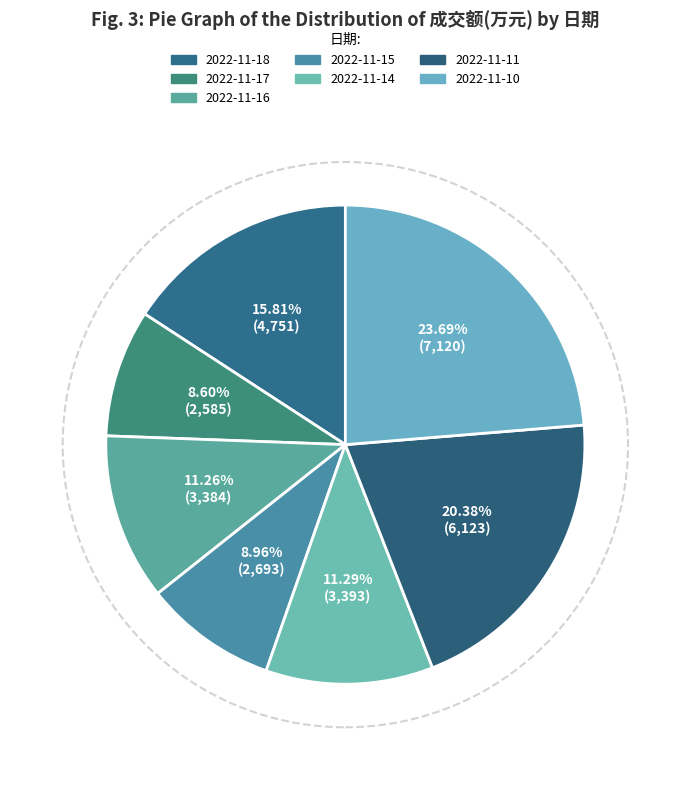

What is the ratio of the value at 2022-11-17 to the value at 2022-11-14?

0.8